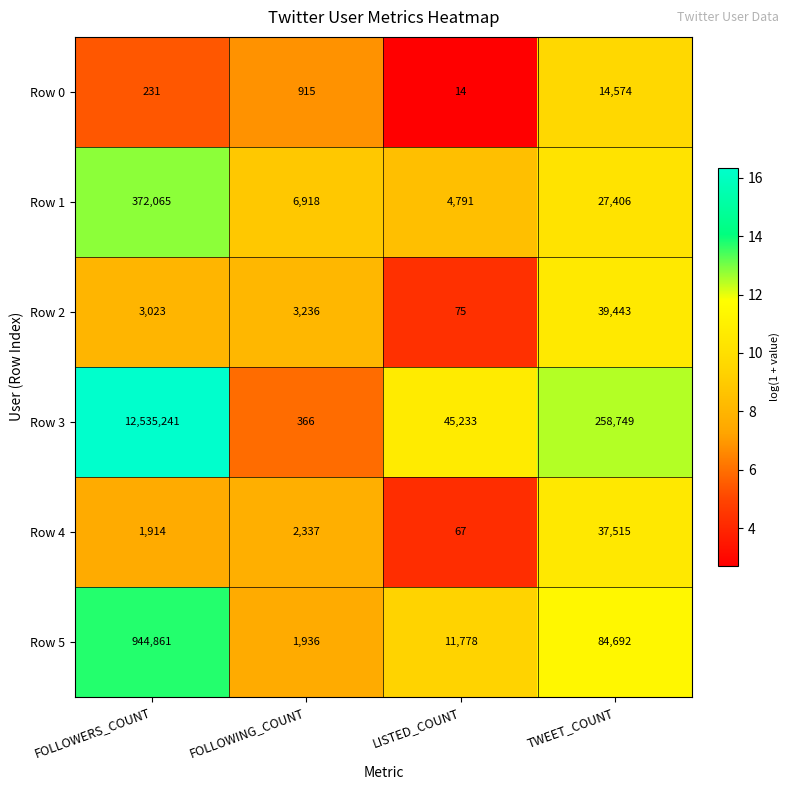

At how many categories does at least one series exceed 15?

4